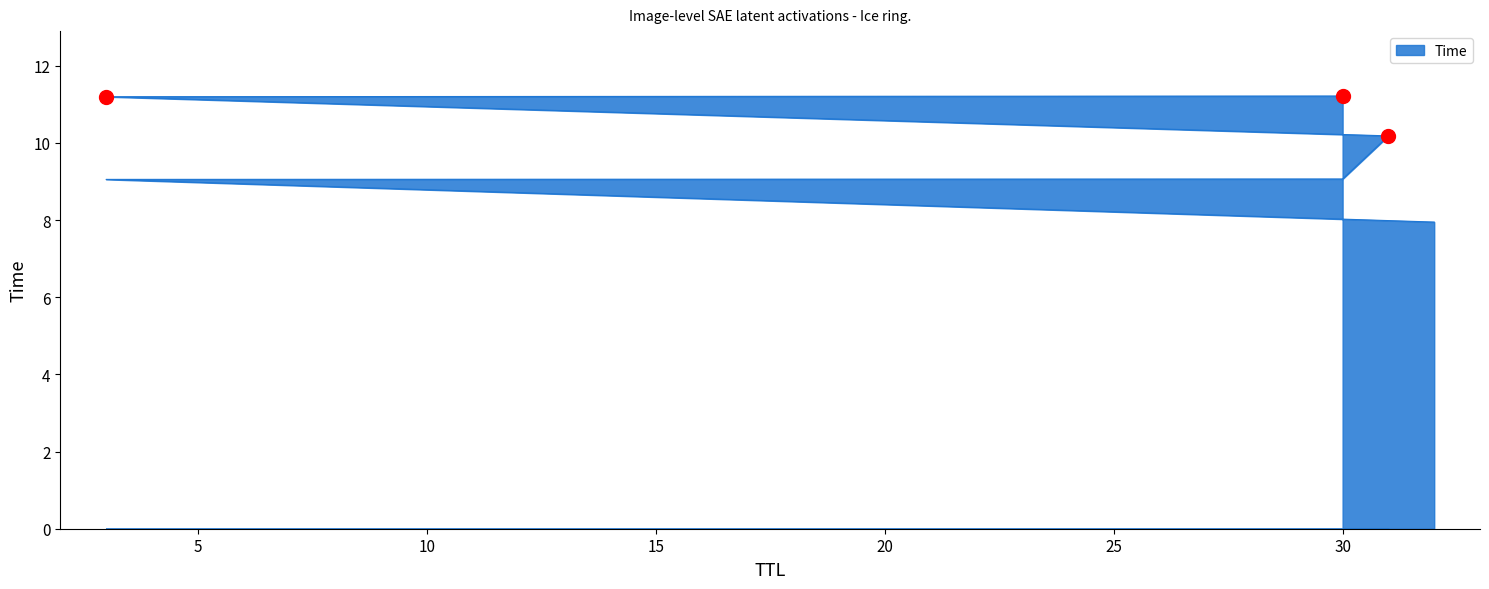

Is it true that the value at 30 is 6.8?

False